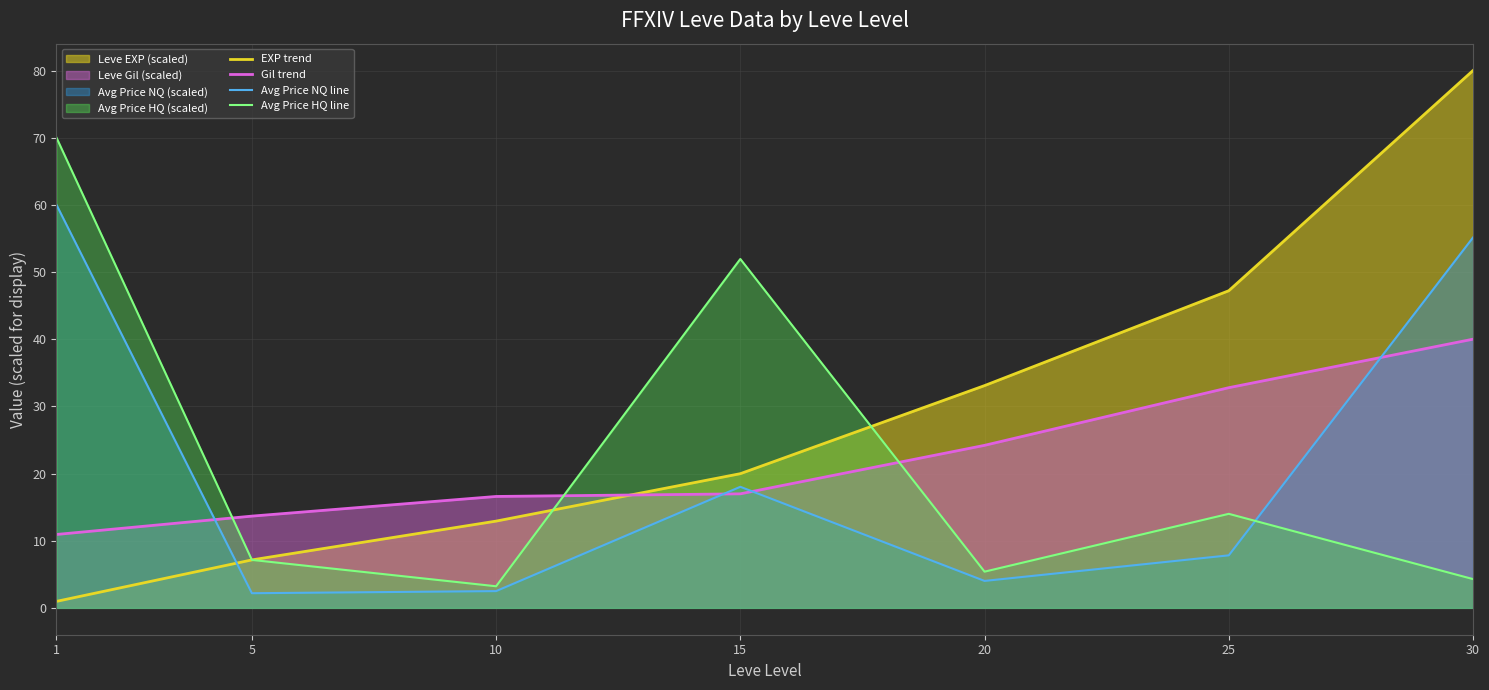

Reading left to right, list all the values displayed in this chart.

EXP trend: 1.0	7.1	12.9	20.0	33.1	47.2	80.0
Gil trend: 10.9	13.7	16.6	17.0	24.2	32.8	40.0
Avg Price NQ line: 60.0	2.2	2.5	18.0	4.0	7.8	55.1
Avg Price HQ line: 70.0	7.1	3.2	51.9	5.4	14.0	4.3